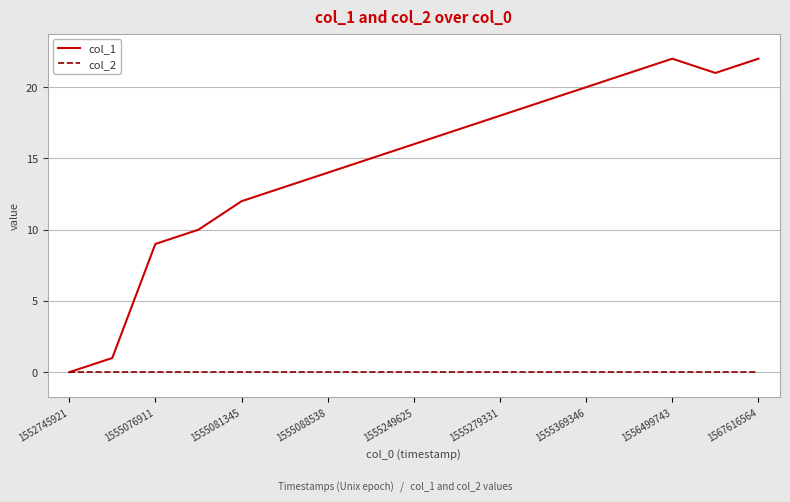

Reading left to right, what are all the values shown in this chart?

col_1: 0	1	9	10	12	13	14	15	16	17	18	19	20	21	22	21	22
col_2: 0	0	0	0	0	0	0	0	0	0	0	0	0	0	0	0	0